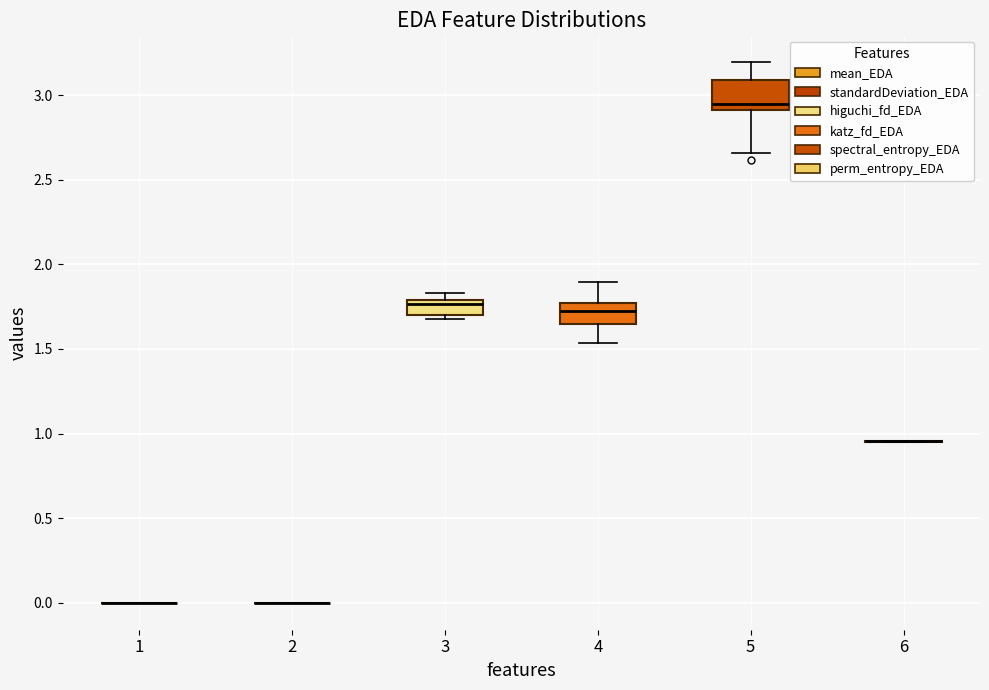

Reading left to right, read every box against the y-axis: the position of its median line, the range the box covers, and the ends of its whiskers. The values are not printed on the chart, so give them approximately, as read against the axis.

1: box collapsed to a line at 0.00, whiskers 0.00 to 0.00
2: box collapsed to a line at 0.00, whiskers 0.00 to 0.00
3: median 1.75, box 1.70 to 1.80, whiskers 1.70 (just below the box's lower edge) to 1.85
4: median 1.70, box 1.65 to 1.75, whiskers 1.55 to 1.90
5: median 2.95, box 2.90 to 3.10, whiskers 2.65 to 3.20
6: box collapsed to a line at 0.95, whiskers 0.95 to 0.95